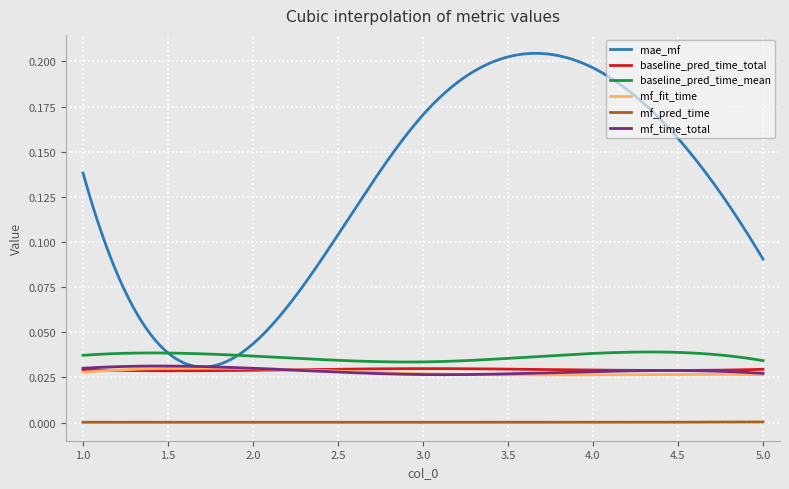

Count the mae_mf values in the range 0 to 1.

300